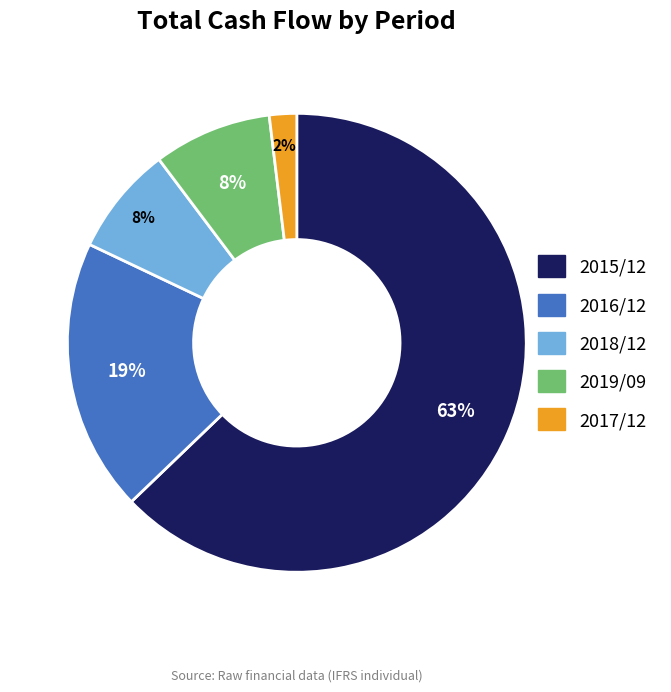

Is it true that 2019/09 is 8% of the pie?

True